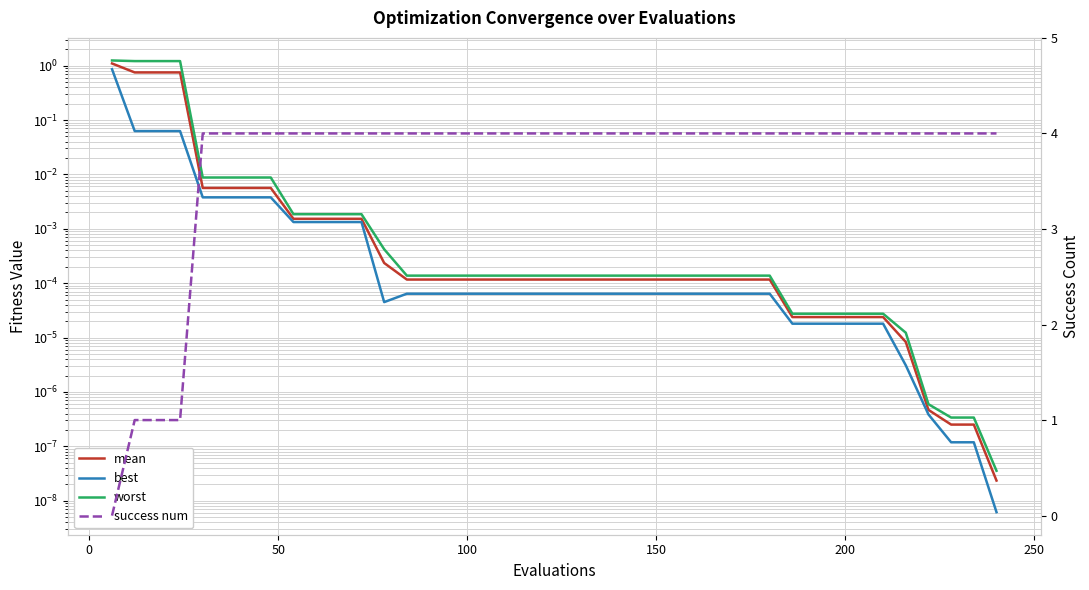

Reading left to right, transcribe all the data shown in this chart.

mean: 1.1	0.8	0.8	0.8	0.0	0.0	0.0	0.0	0.0	0.0	0.0	0.0	0.0	0.0	0.0	0.0	0.0	0.0	0.0	0.0	0.0	0.0	0.0	0.0	0.0	0.0	0.0	0.0	0.0	0.0	0.0	0.0	0.0	0.0	0.0	0.0	0.0	0.0	0.0	0.0
best: 0.9	0.1	0.1	0.1	0.0	0.0	0.0	0.0	0.0	0.0	0.0	0.0	0.0	0.0	0.0	0.0	0.0	0.0	0.0	0.0	0.0	0.0	0.0	0.0	0.0	0.0	0.0	0.0	0.0	0.0	0.0	0.0	0.0	0.0	0.0	0.0	0.0	0.0	0.0	0.0
worst: 1.2	1.2	1.2	1.2	0.0	0.0	0.0	0.0	0.0	0.0	0.0	0.0	0.0	0.0	0.0	0.0	0.0	0.0	0.0	0.0	0.0	0.0	0.0	0.0	0.0	0.0	0.0	0.0	0.0	0.0	0.0	0.0	0.0	0.0	0.0	0.0	0.0	0.0	0.0	0.0
success num: 0.0	1.0	1.0	1.0	4.0	4.0	4.0	4.0	4.0	4.0	4.0	4.0	4.0	4.0	4.0	4.0	4.0	4.0	4.0	4.0	4.0	4.0	4.0	4.0	4.0	4.0	4.0	4.0	4.0	4.0	4.0	4.0	4.0	4.0	4.0	4.0	4.0	4.0	4.0	4.0